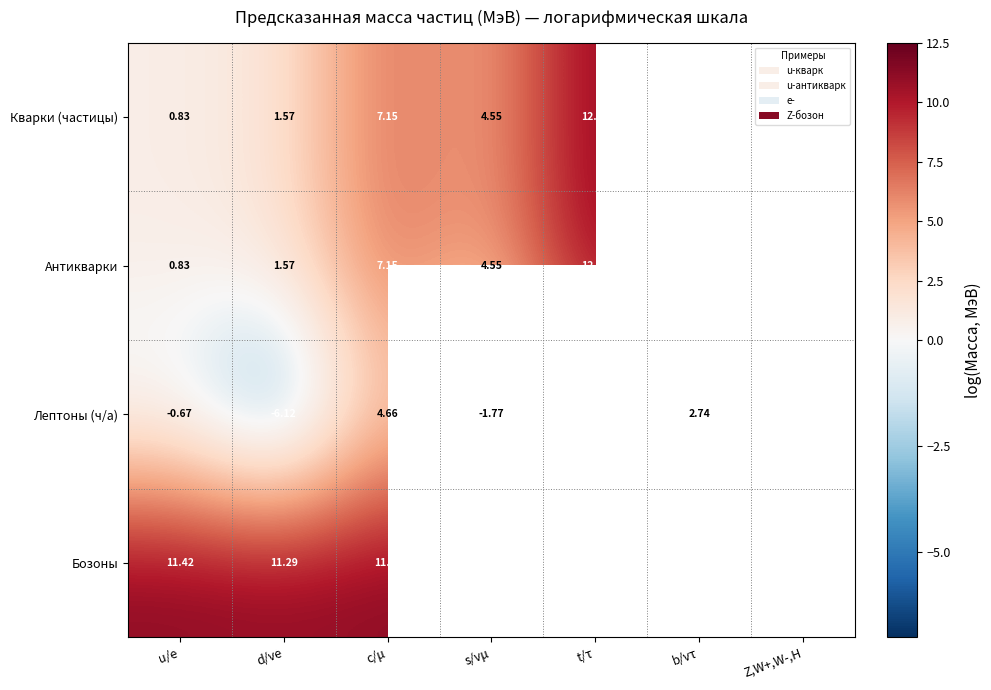

What is the maximum value shown in the chart?

12.1